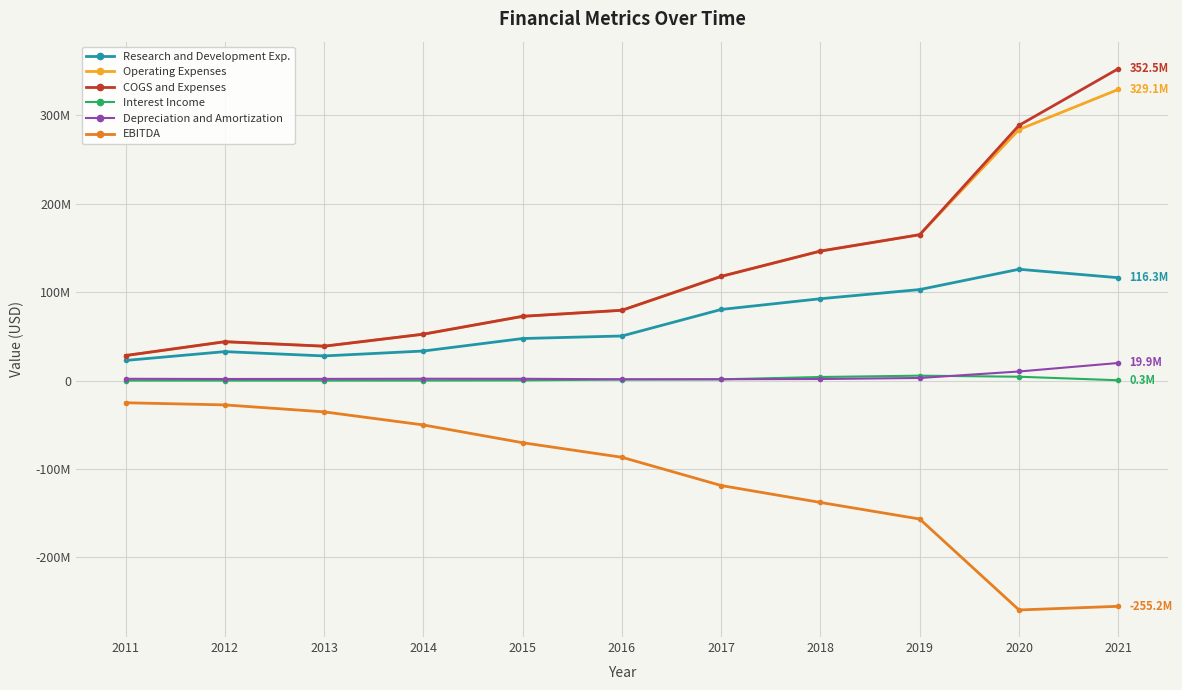

True or false: Research and Development Exp. and Operating Expenses cross at least once.

False